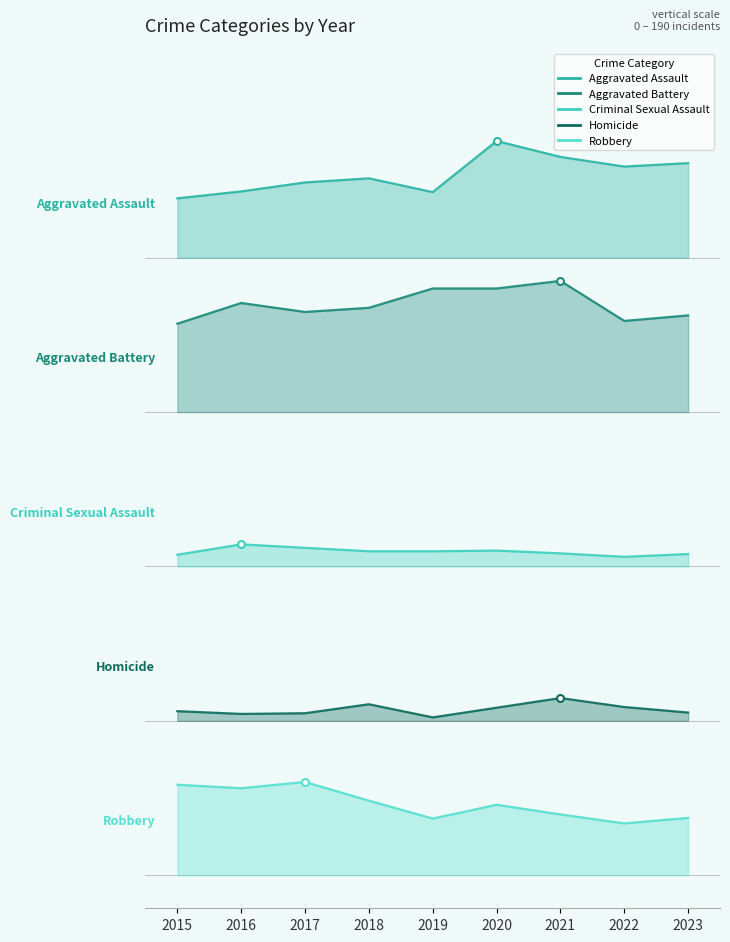

True or false: Aggravated Assault and Aggravated Battery cross at least once.

False